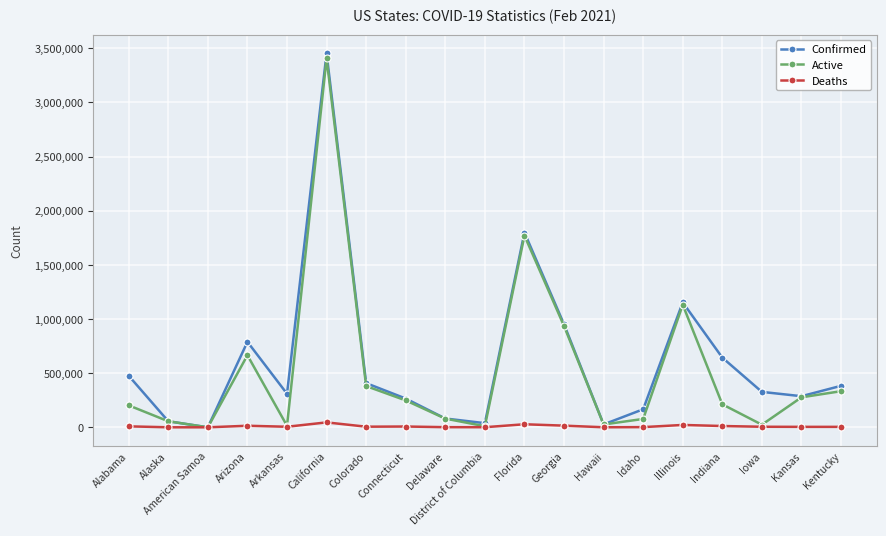

What is the sum of all Active values?

9849885